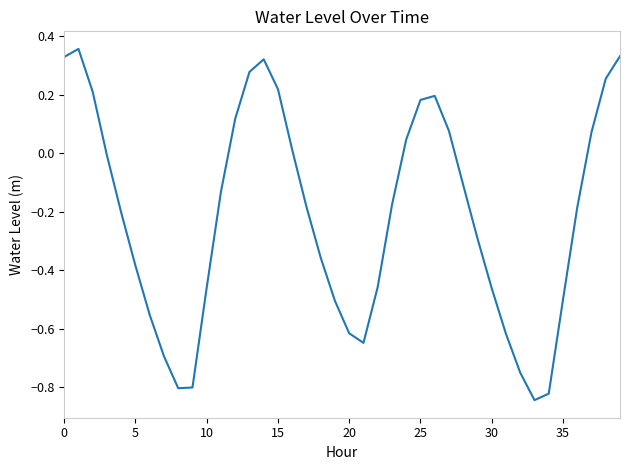

What is the difference between the maximum and minimum values?

1.2